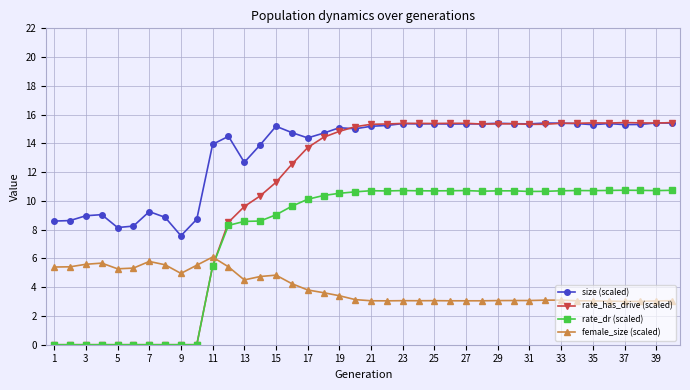

Count the number of categories in the chart.

40